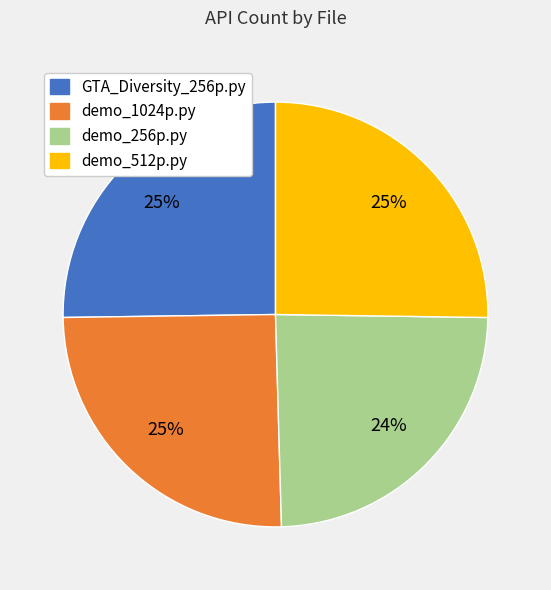

To the nearest percent, what is the difference between the largest and smallest slice percentages?

1%